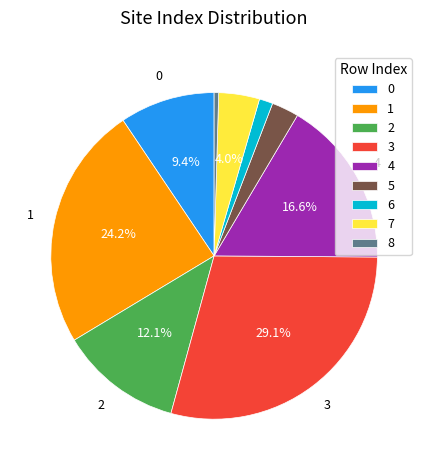

Which slice is the largest?

3